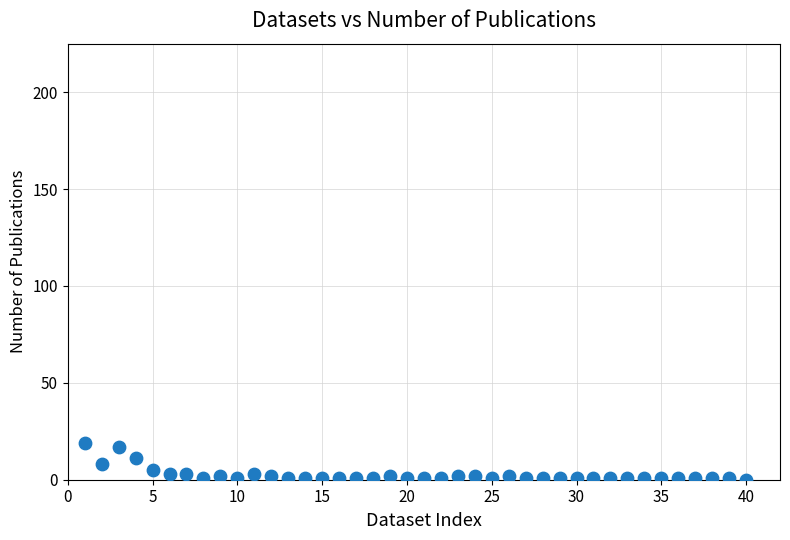

What is the range of X values (max minus min)?

39